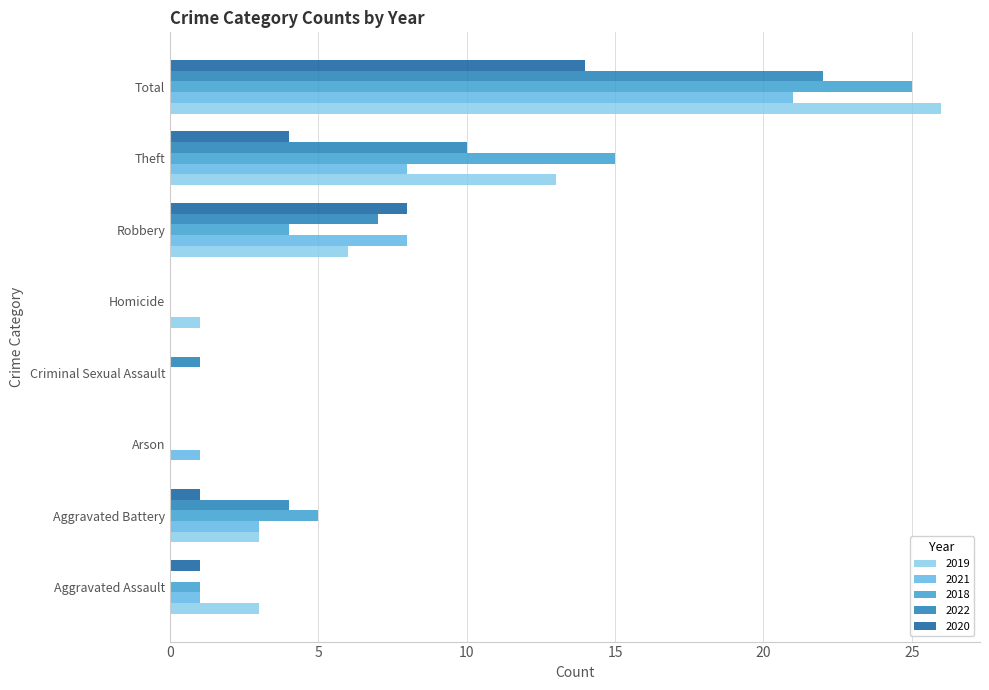

True or false: 2019 has a value of -15 at Arson.

False